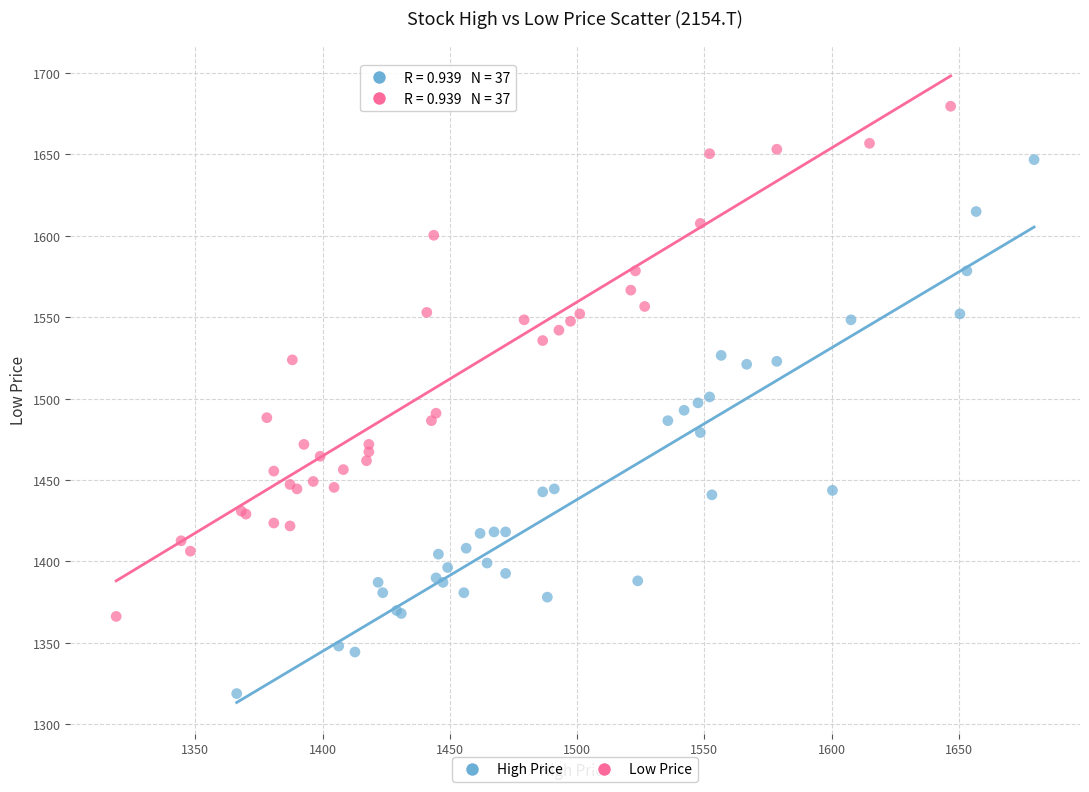

Which series reaches the maximum Y coordinate?

Low Price